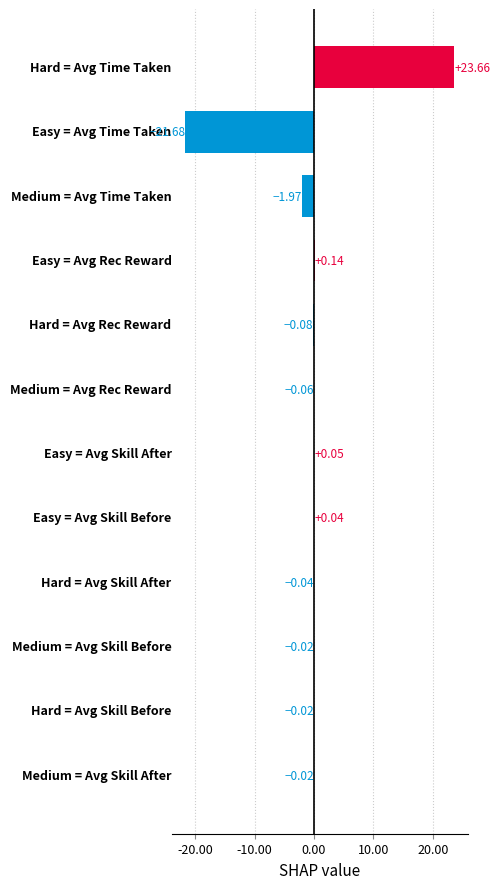

Count the number of categories in the chart.

12